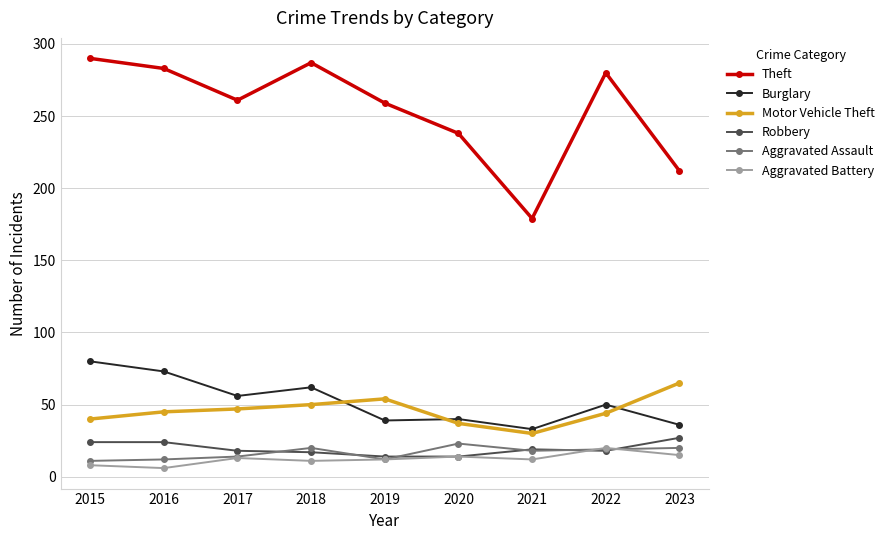

At which label is Theft closest to 234?

2020